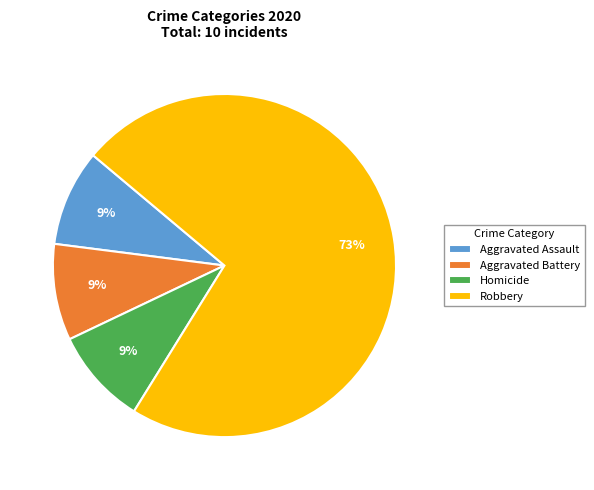

To the nearest percent, what is the average slice percentage?

25%